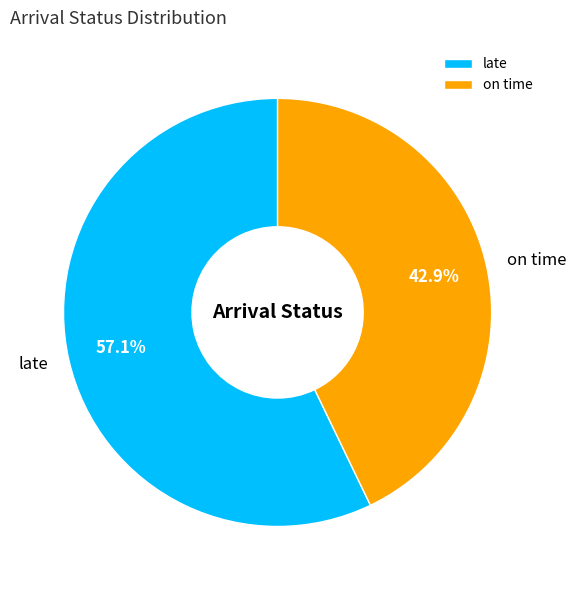

How many segments does this pie chart have?

2